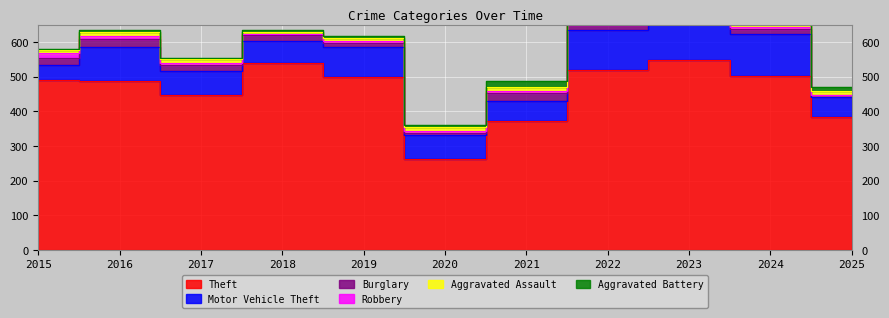

Reading left to right, list all the values displayed in this chart.

Theft: 2015=491	2016=489	2017=447	2018=539	2019=499	2020=261	2021=371	2022=518	2023=549	2024=502	2025=385
Motor Vehicle Theft: 2015=43	2016=98	2017=69	2018=65	2019=87	2020=71	2021=60	2022=116	2023=133	2024=122	2025=57
Burglary: 2015=19	2016=22	2017=18	2018=16	2019=12	2020=5	2021=23	2022=16	2023=9	2024=13	2025=4
Robbery: 2015=15	2016=8	2017=6	2018=3	2019=6	2020=6	2021=5	2022=10	2023=7	2024=7	2025=1
Aggravated Assault: 2015=8	2016=13	2017=10	2018=7	2019=7	2020=11	2021=12	2022=15	2023=19	2024=20	2025=12
Aggravated Battery: 2015=3	2016=5	2017=5	2018=4	2019=8	2020=6	2021=17	2022=13	2023=11	2024=15	2025=12